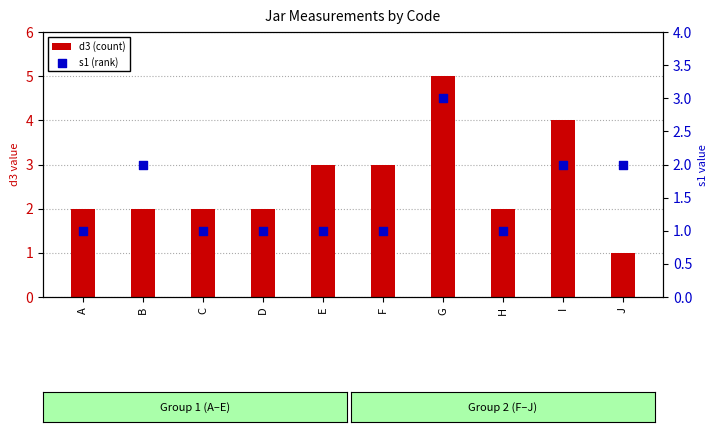

Is the value of d3 (count) at C greater than the value of s1 (rank) at A?

Yes